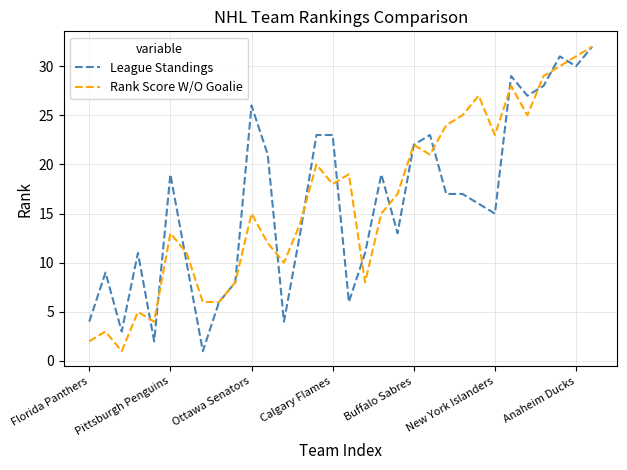

What is the maximum value shown in the chart?

32